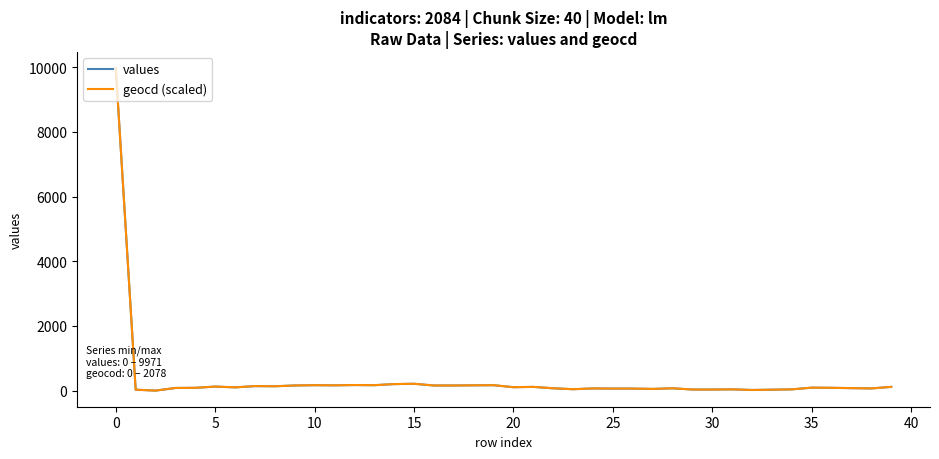

What is the maximum value shown in the chart?

9971.0